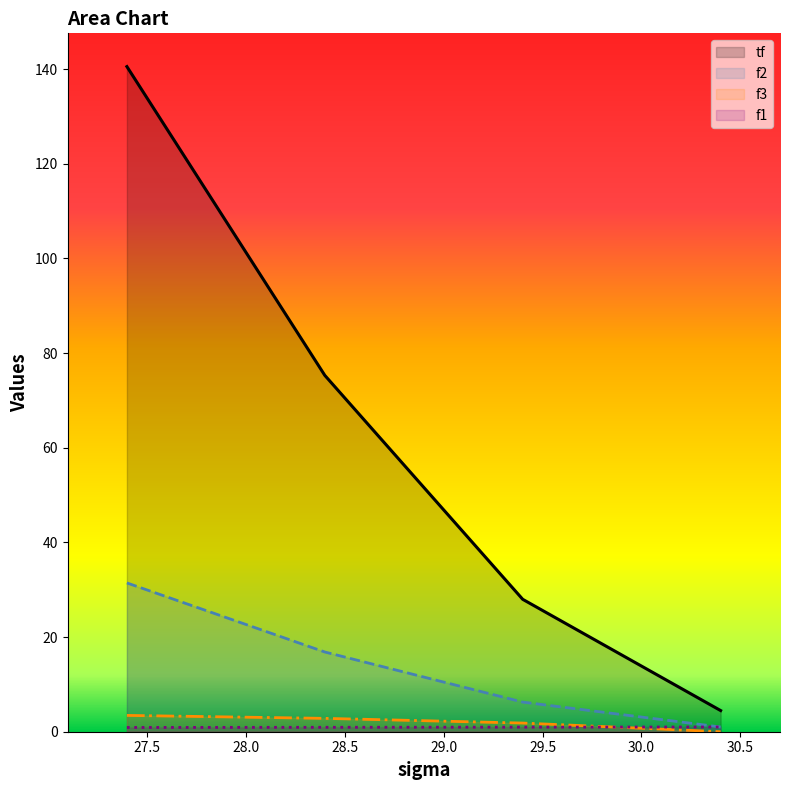

Reading left to right, transcribe all the data shown in this chart.

tf: 140.5	75.3	28.0	4.5
f1: 0.9	0.9	1.0	1.0
f2: 31.4	16.8	6.3	1.0
f3: 3.4	2.8	1.8	0.0